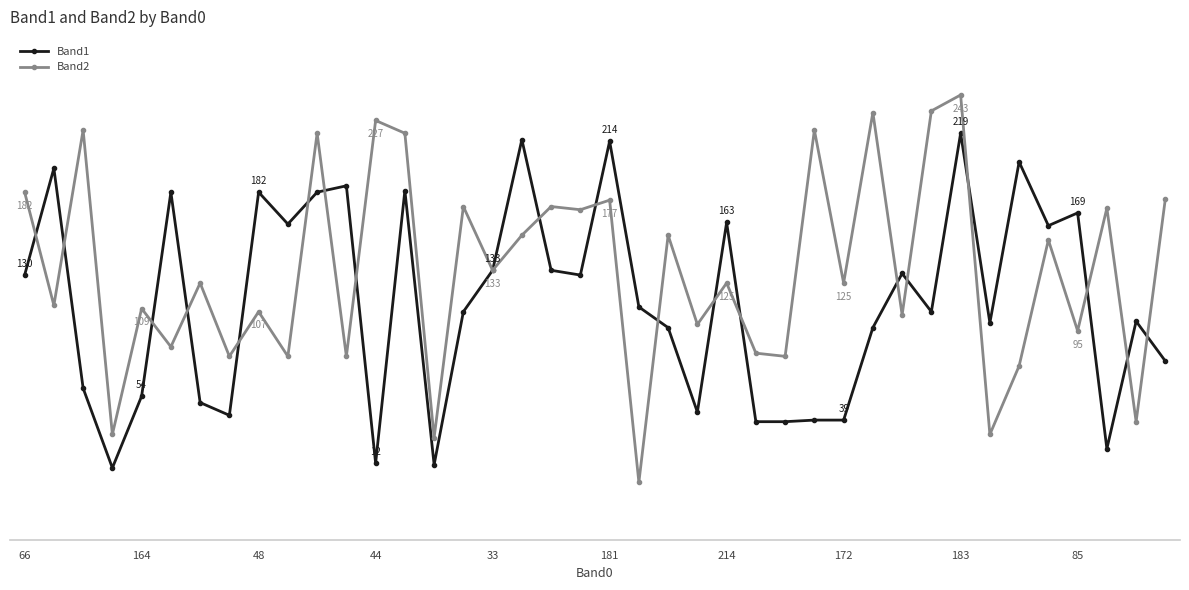

Reading left to right, extract all data points from this chart.

Band1: 130	197	59	9	54	182	50	42	182	162	182	186	12	183	11	107	133	215	133	130	214	110	97	44	163	38	38	39	39	97	131	107	219	100	201	161	169	21	101	76
Band2: 182	111	221	30	109	85	125	79	107	79	219	79	227	219	28	173	133	155	173	171	177	0	155	99	125	81	79	221	125	232	105	233	243	30	73	152	95	172	38	178